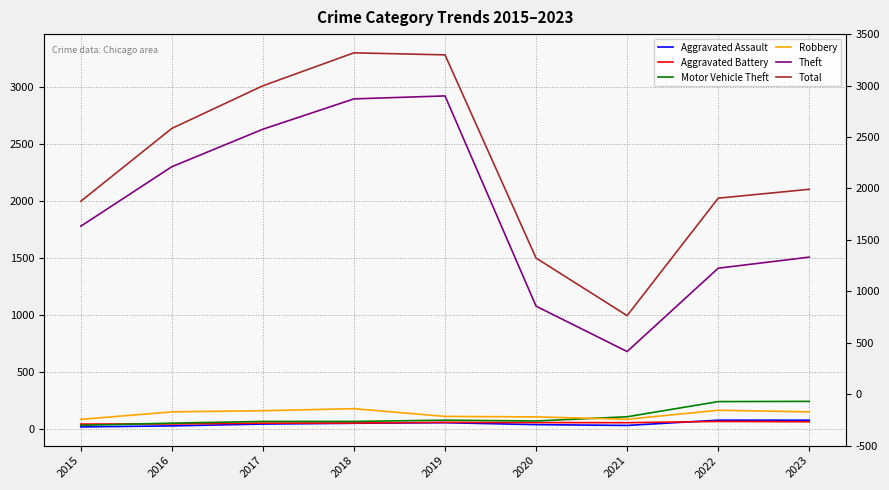

Reading right to left, extract all data points from this chart.

Aggravated Assault: 2023=76	2022=76	2021=30	2020=37	2019=54	2018=49	2017=42	2016=26	2015=17
Aggravated Battery: 2023=62	2022=65	2021=54	2020=55	2019=57	2018=51	2017=50	2016=43	2015=42
Motor Vehicle Theft: 2023=241	2022=239	2021=106	2020=69	2019=76	2018=65	2017=65	2016=50	2015=31
Robbery: 2023=149	2022=163	2021=84	2020=105	2019=109	2018=177	2017=159	2016=149	2015=83
Theft: 2023=1506	2022=1409	2021=678	2020=1076	2019=2920	2018=2894	2017=2628	2016=2299	2015=1777
Total: 2023=2101	2022=2023	2021=993	2020=1498	2019=3280	2018=3298	2017=3009	2016=2635	2015=1996